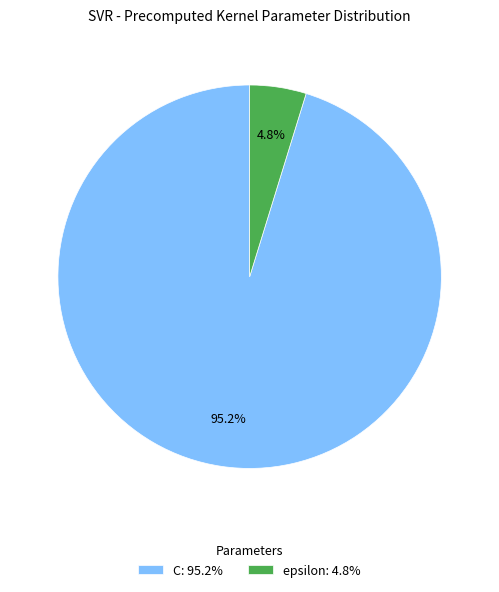

Is there any slice that represents more than half of the pie?

Yes